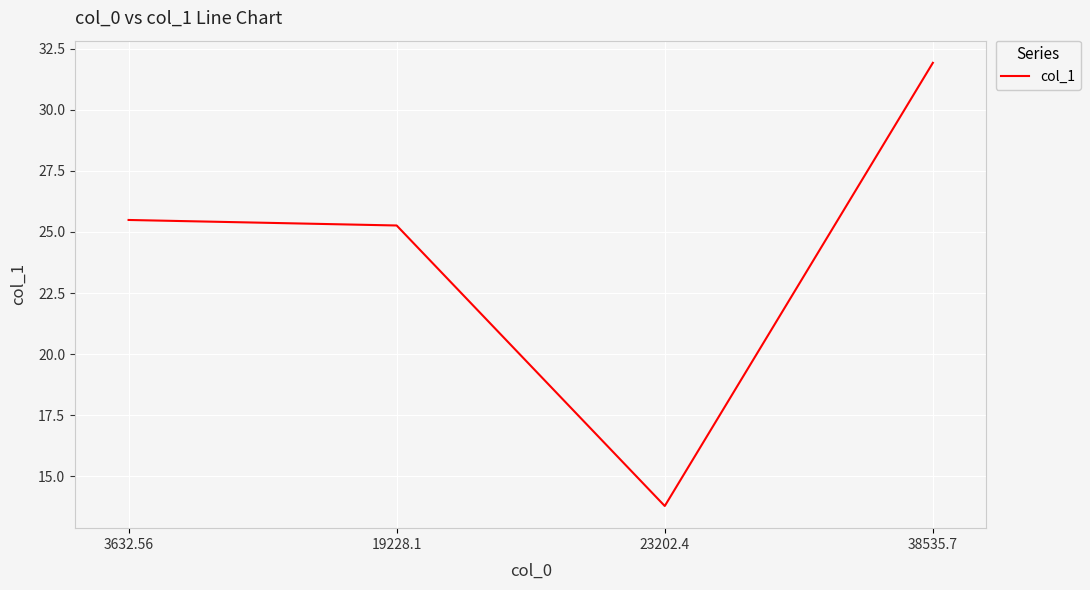

What is the sum of all values?

96.5